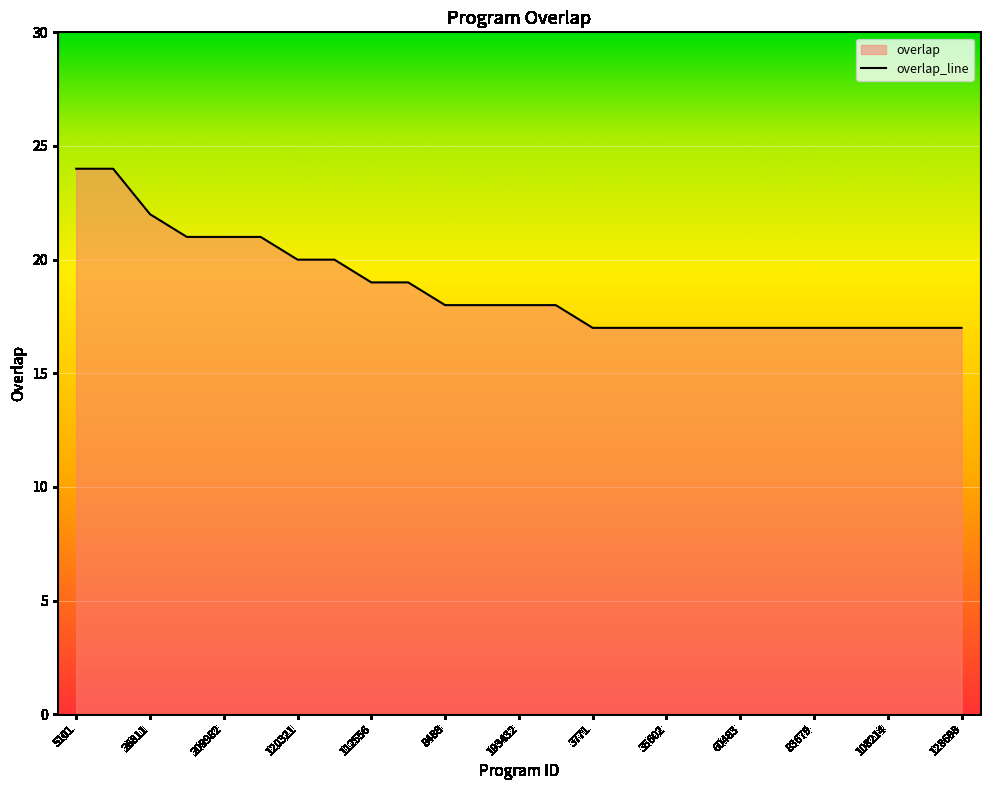

What is the sum of the values at 128698 and 209982?

38